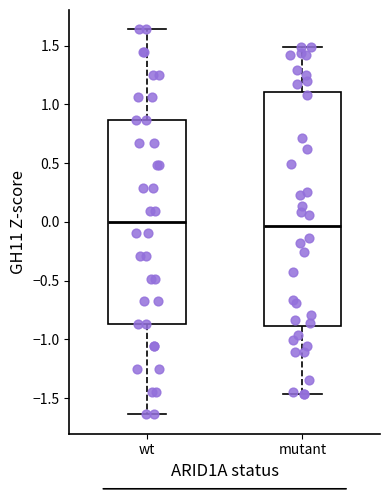

Reading left to right, read every box against the y-axis: the position of its median line, the range the box covers, and the ends of its whiskers. The values are not printed on the chart, so give them approximately, as read against the axis.

wt: median 0.00, box -0.85 to 0.85, whiskers -1.65 to 1.65
mutant: median -0.05, box -0.90 to 1.10, whiskers -1.45 to 1.50